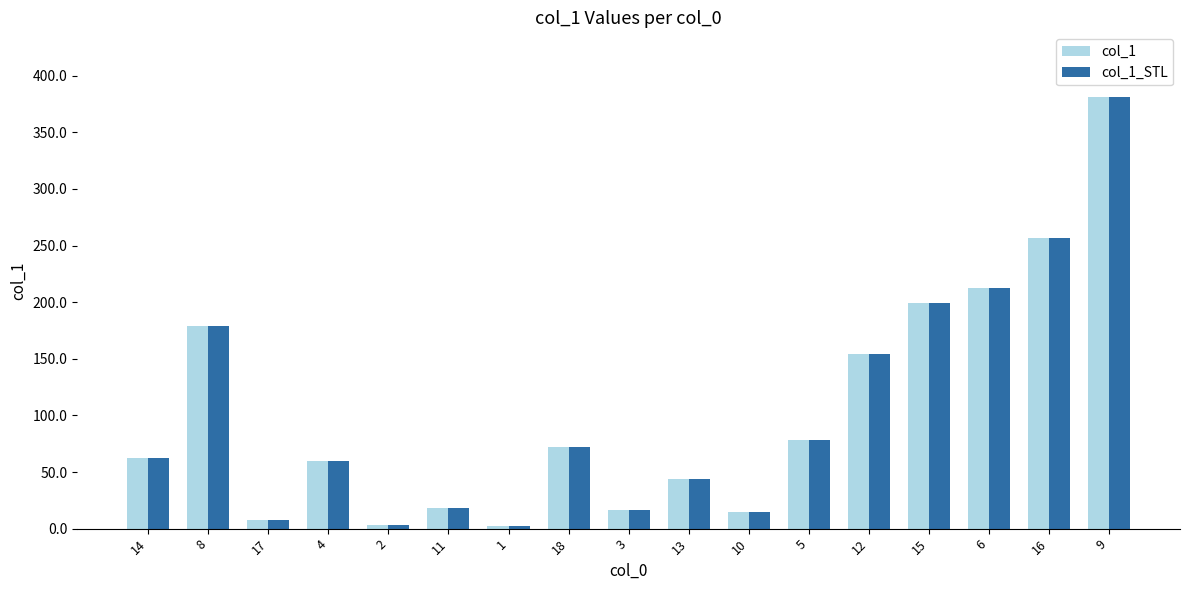

What is the label of the 1st bar from the left?

14